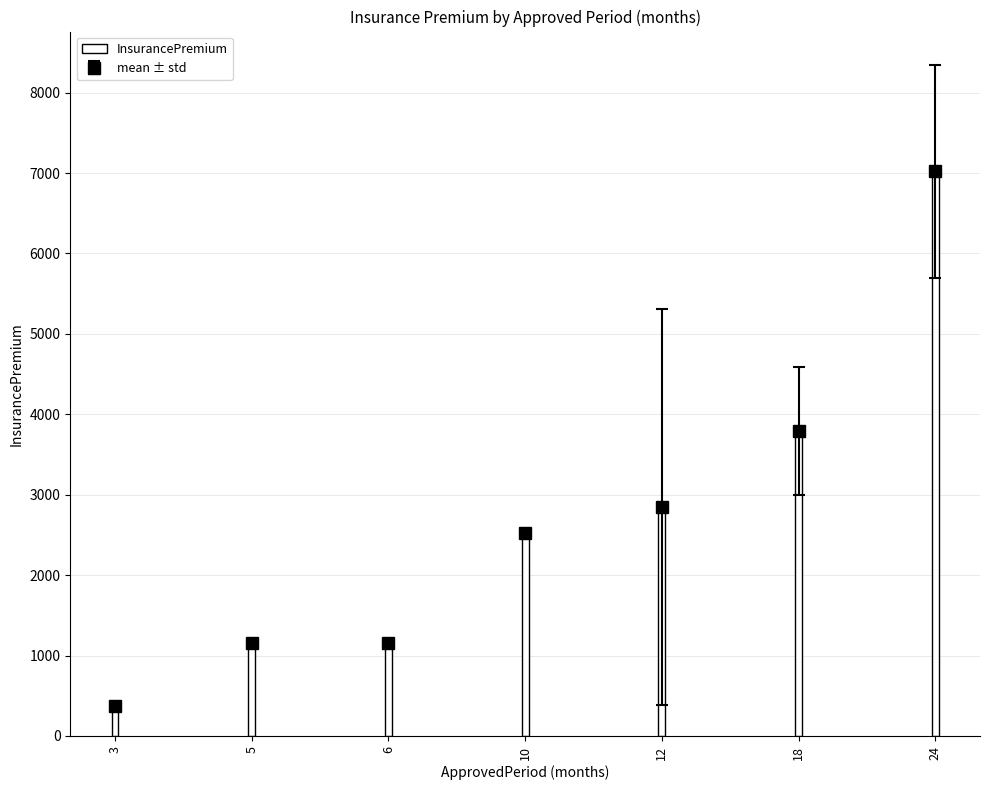

How many series are shown in this chart?

1